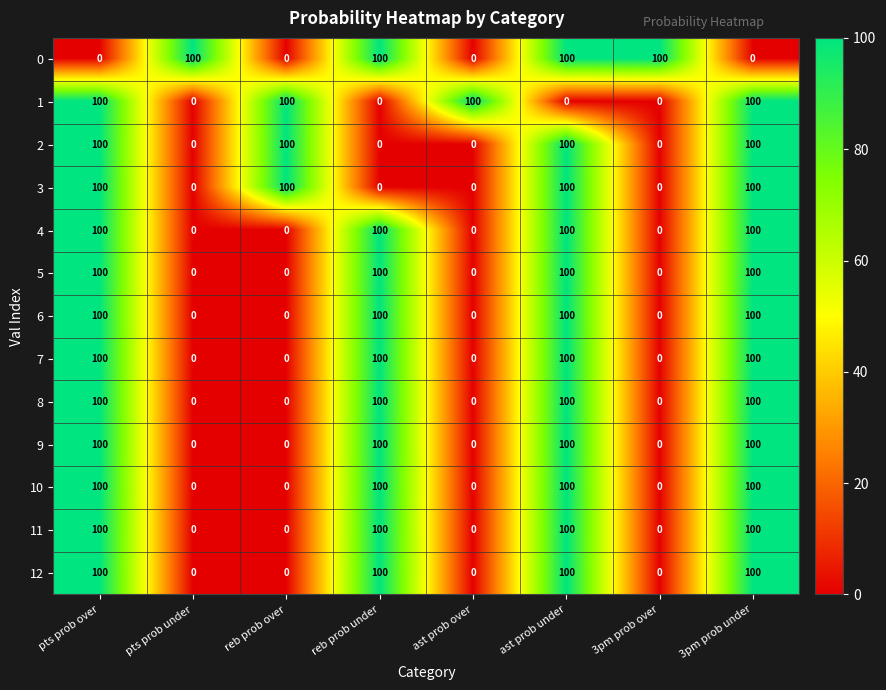

How many series are shown in this chart?

13